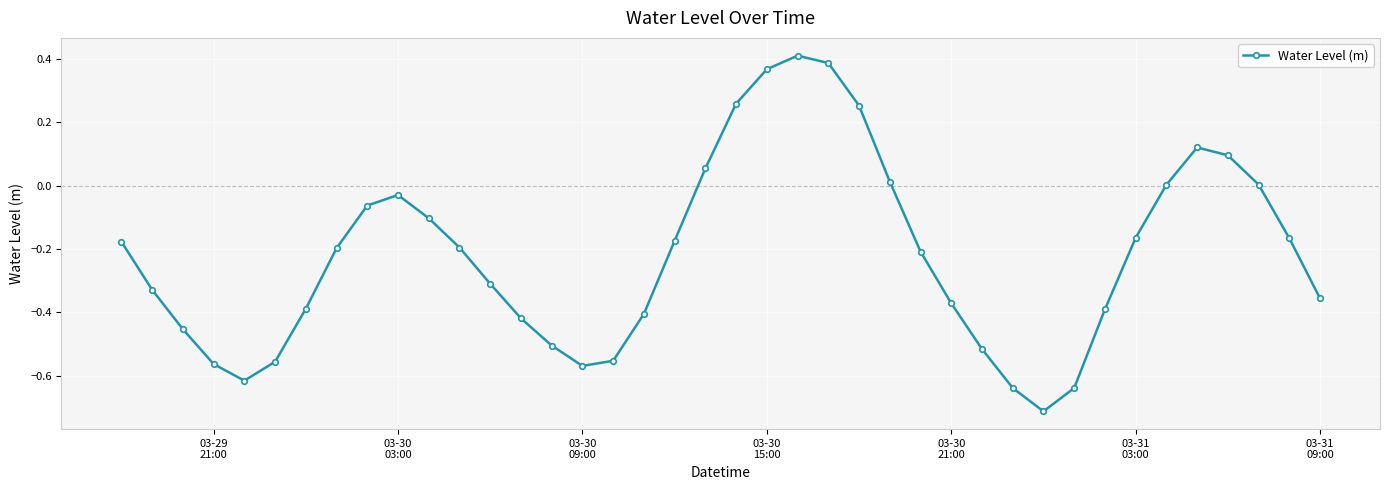

What is the minimum value shown in the chart?

-0.7